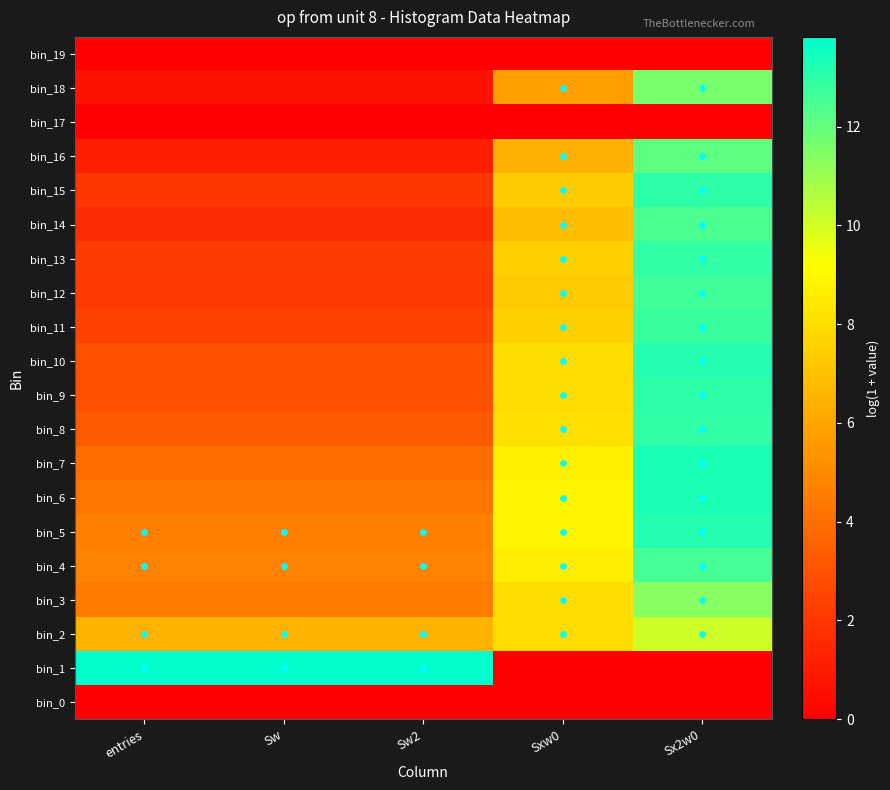

How many distinct data groups are displayed?

20